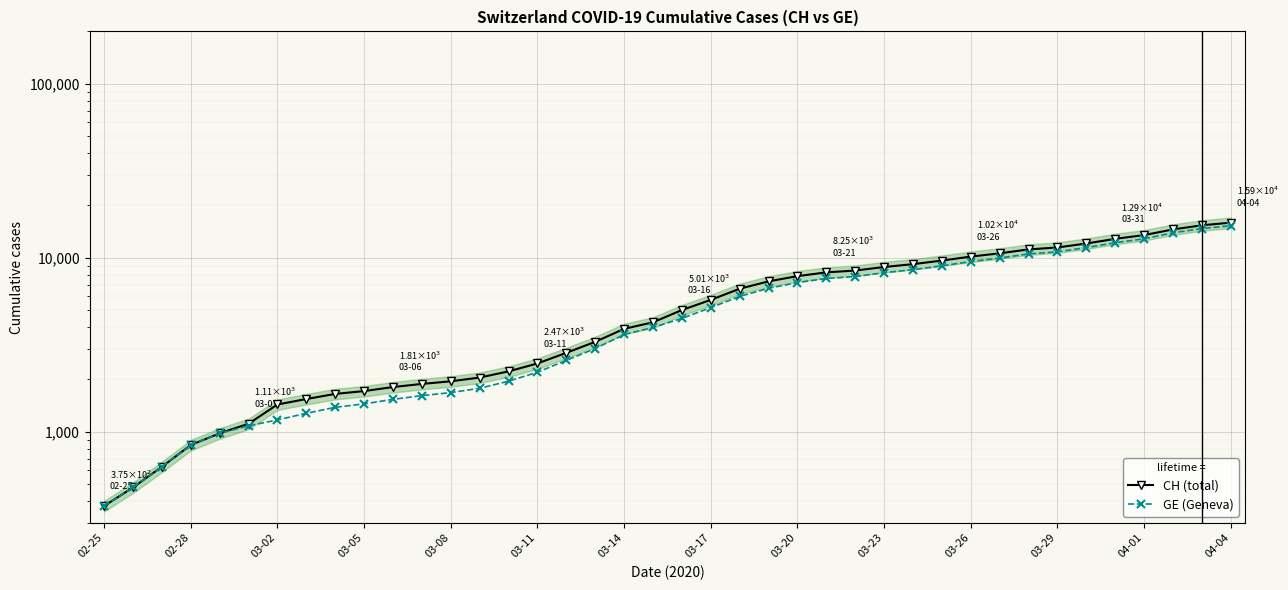

At which category is the sum across all series the highest?

04-04